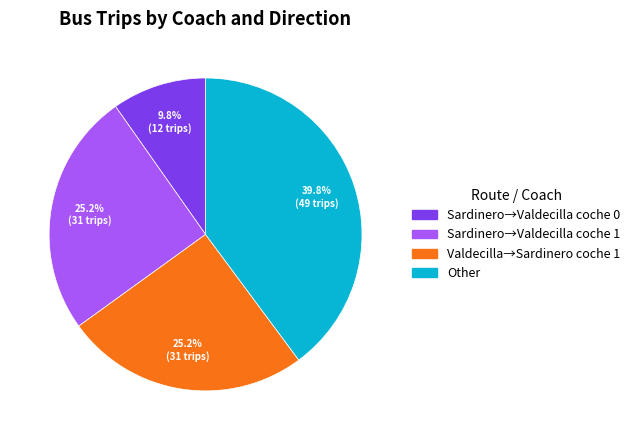

Is there any slice that represents more than half of the pie?

No